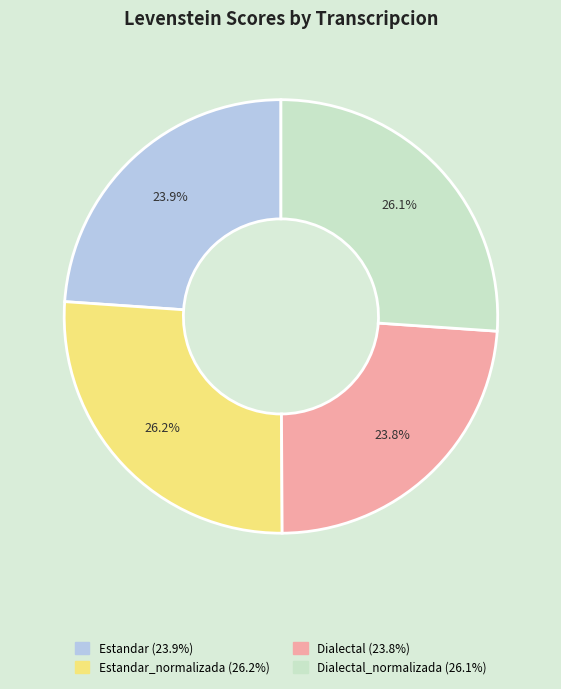

Is there a majority slice in this chart?

No